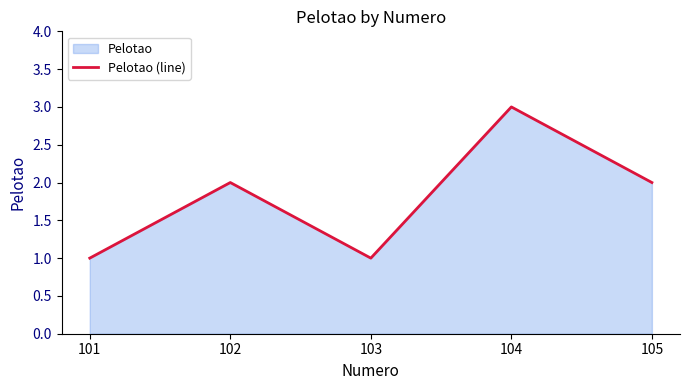

Reading left to right, what are all the values shown in this chart?

1	2	1	3	2